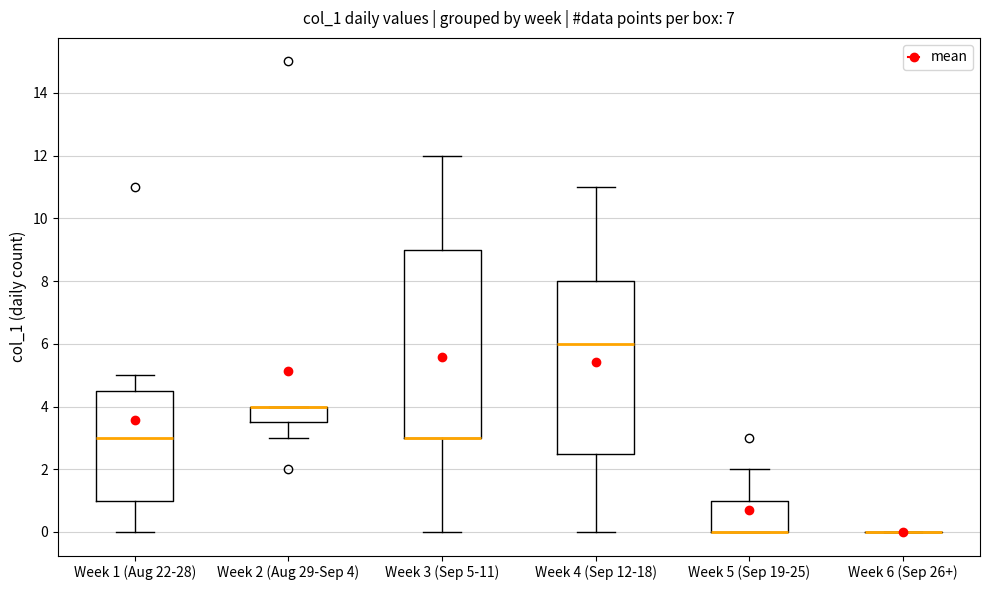

Which box is the tallest, from its lower edge to its upper edge?

Week 3 (Sep 5-11)